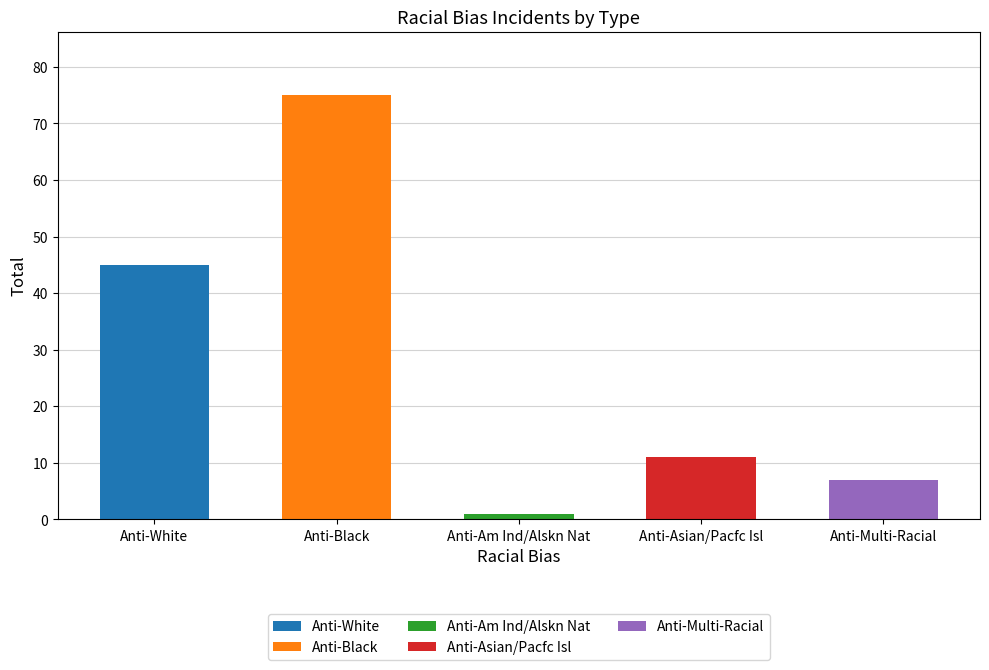

At which label is the value closest to 38?

Anti-White